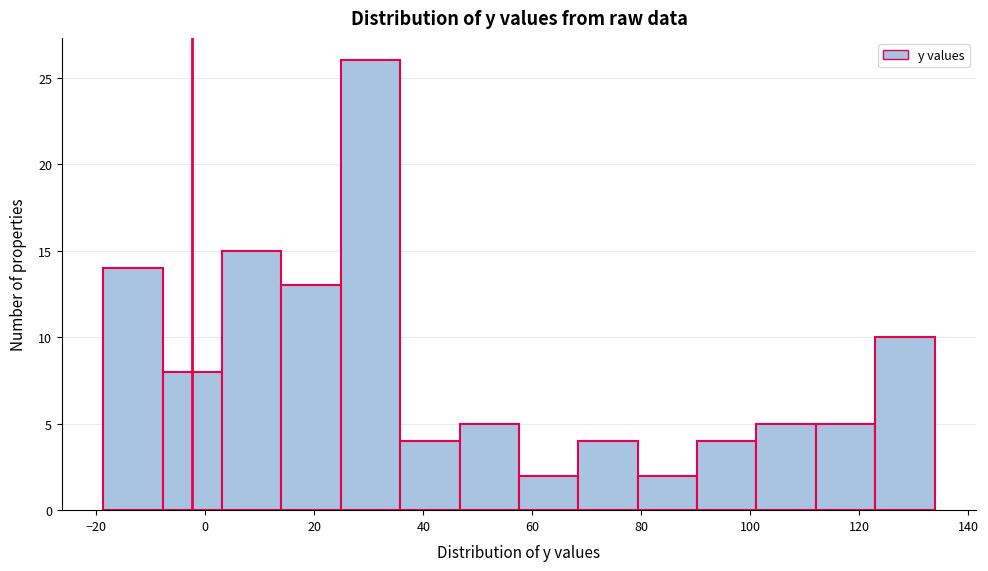

What is the height of the bar covering -18 to -8 on the x-axis? Neither the bar edges nor the heights are printed on the chart, so give them approximately, as read against the axes.

14